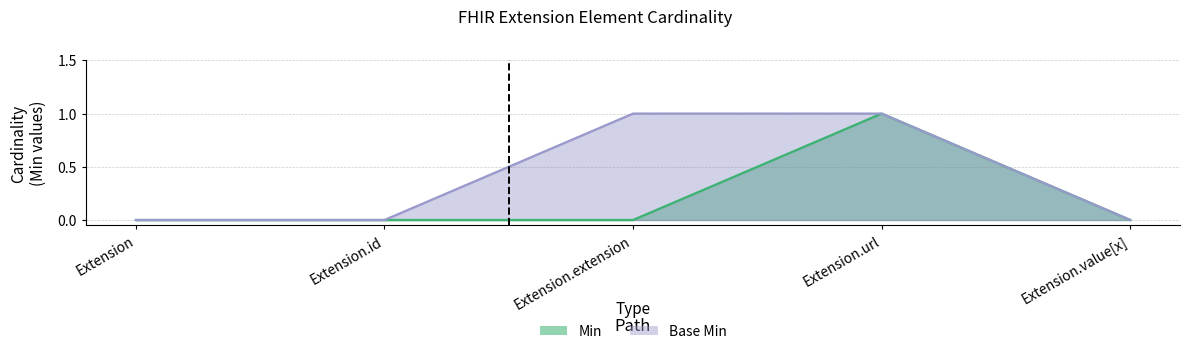

Is it true that Min equals 1 at Extension.url?

True